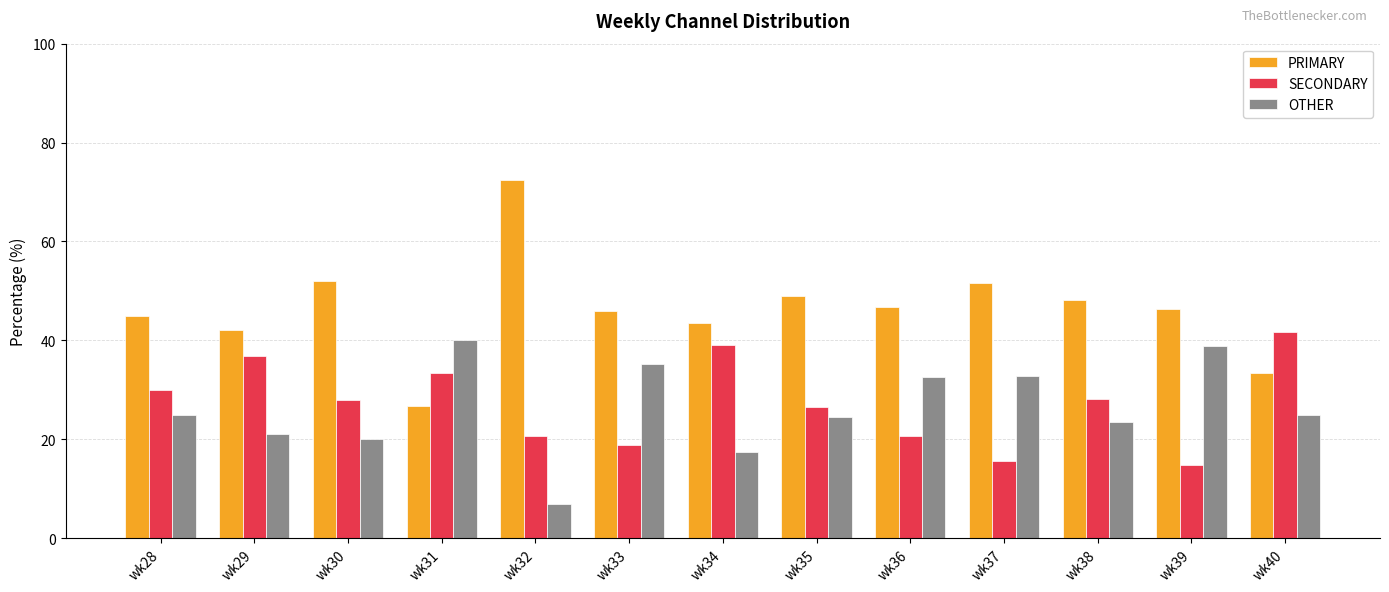

Which series has the largest total across all categories?

PRIMARY